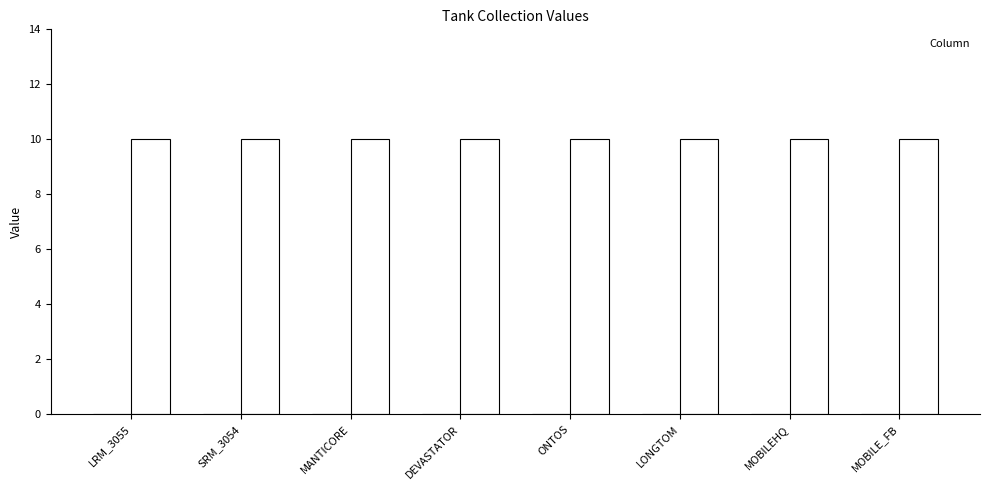

Is it true that _2 equals 10 at vehicledef_CARRIER_LRM_3055?

True